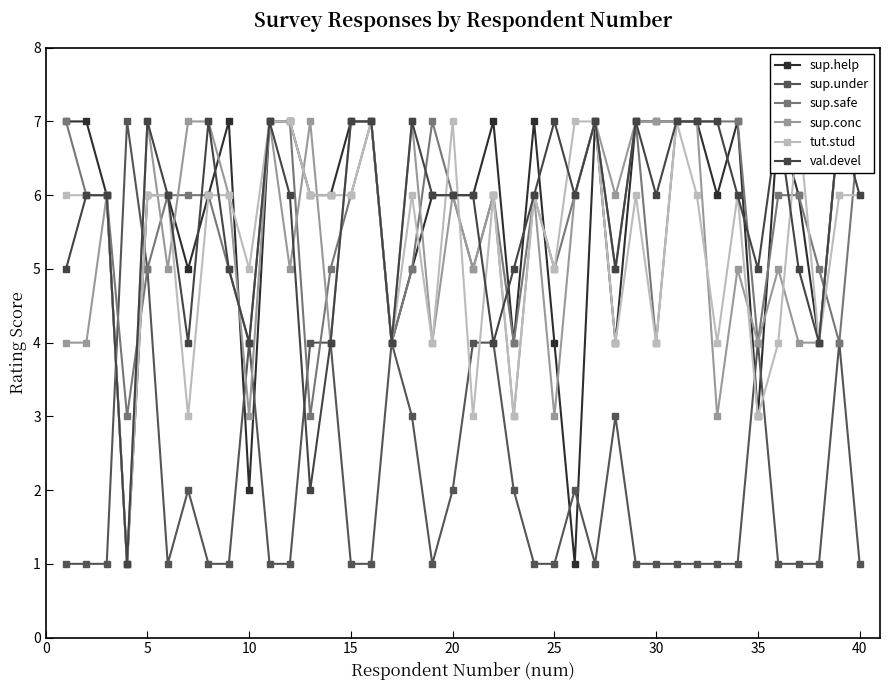

What is the highest value of the sup.under series?

7